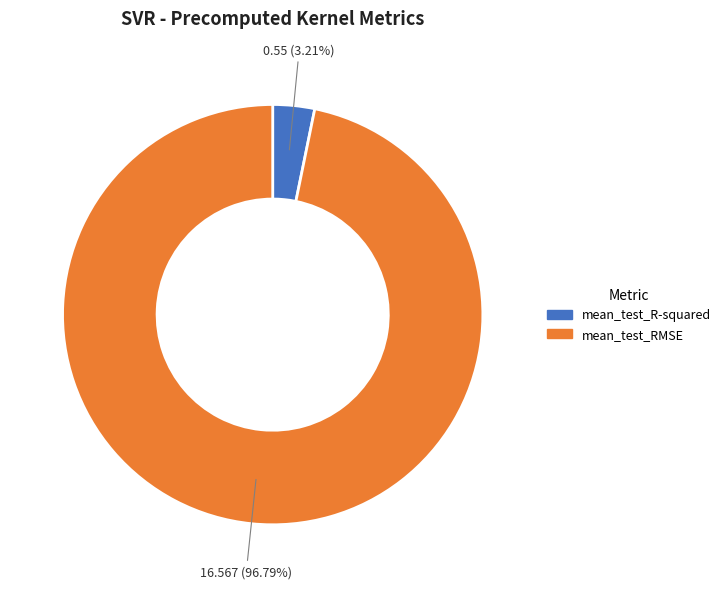

How many slices are in this pie chart?

2